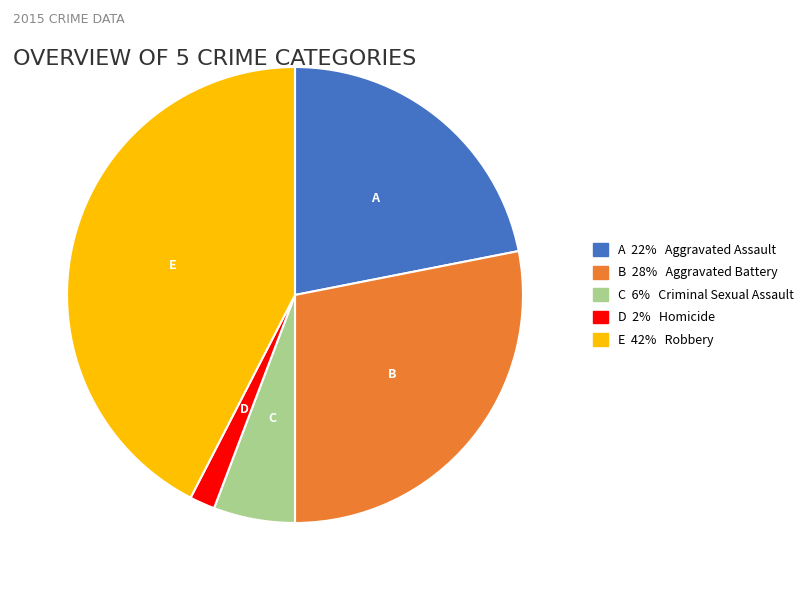

Is there a majority slice in this chart?

No